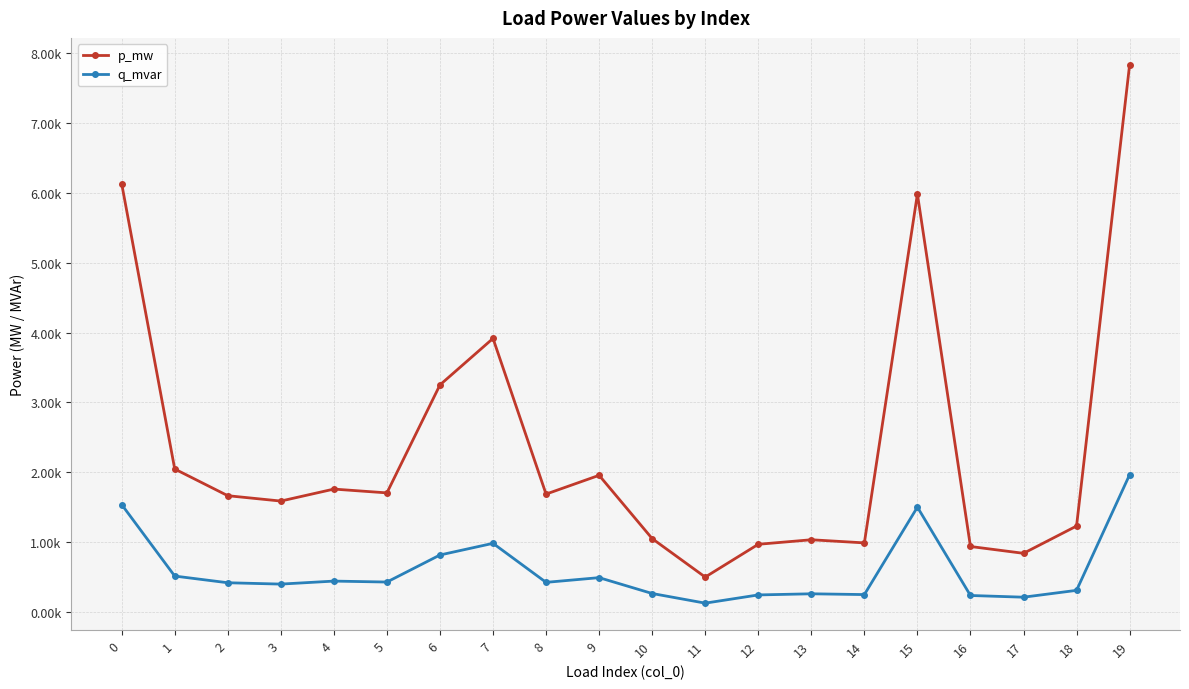

Does the chart have visible grid lines?

Yes